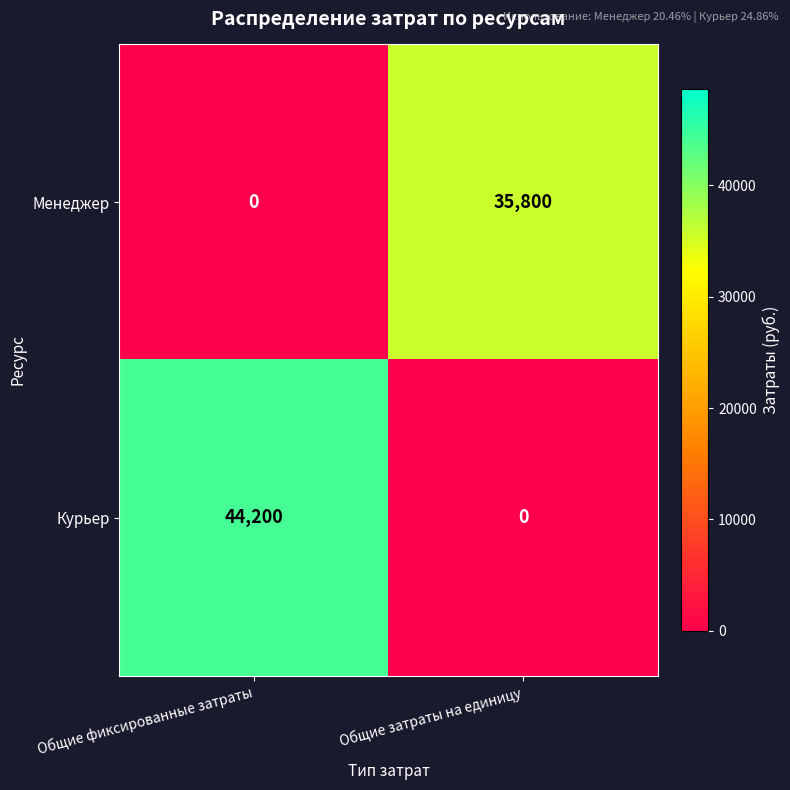

True or false: Курьер has a value of -24716 at Общие затраты на единицу.

False